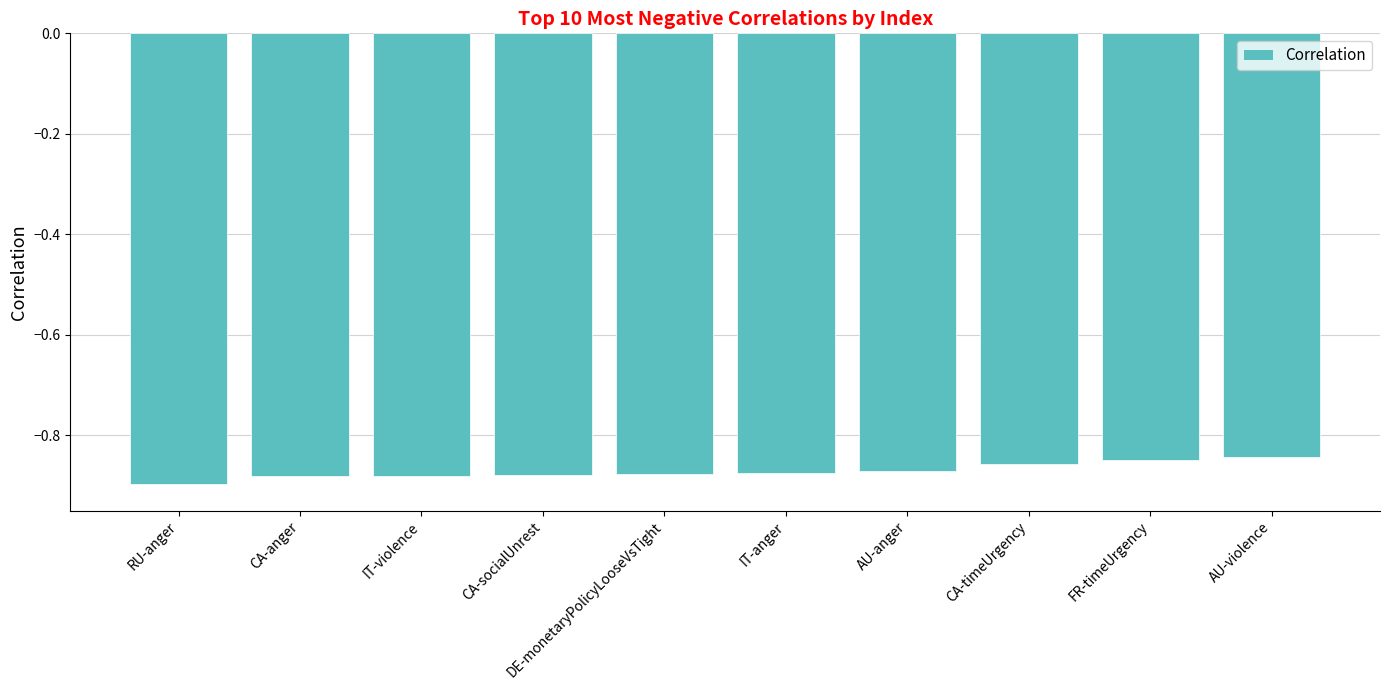

What is the sum of the values at FR-timeUrgency and CA-socialUnrest?

-1.7